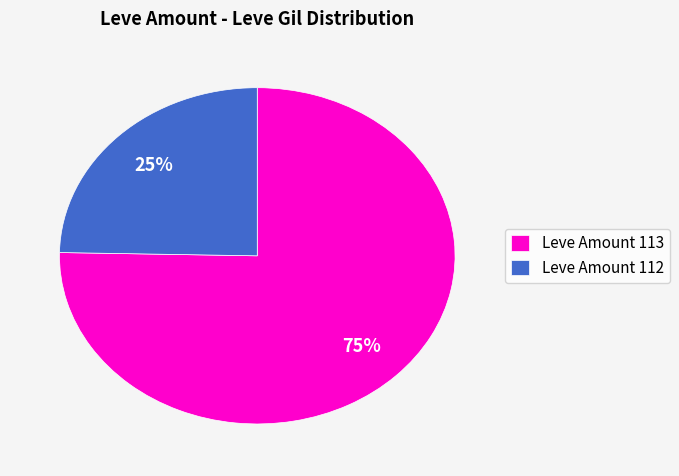

Approximately how many times larger is the value at Leve Amount 112 compared to Leve Amount 113?

0.3